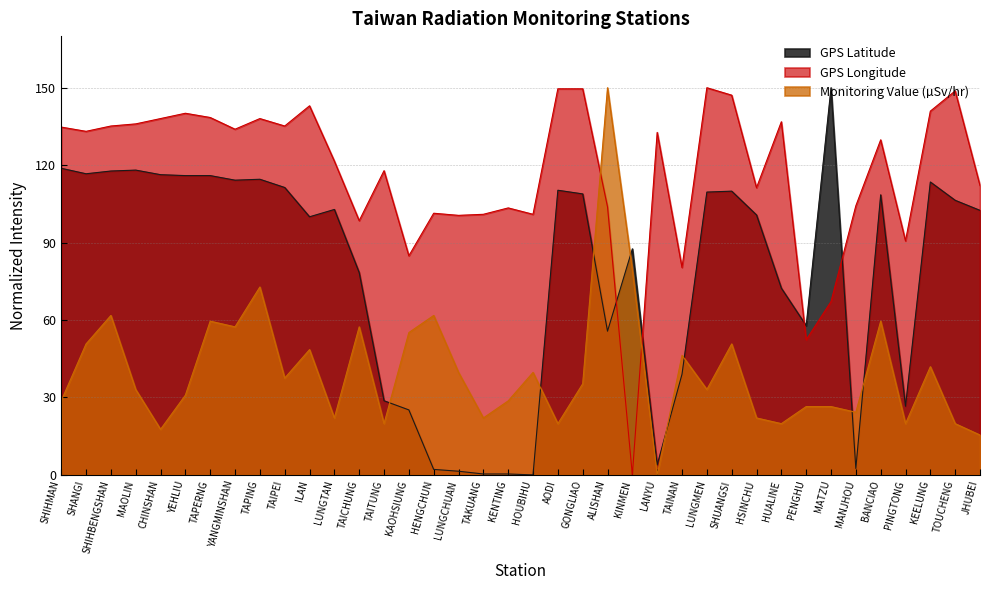

Reading right to left, transcribe all the data shown in this chart.

GPS Latitude: JHUBEI=102.5	TOUCHENG=106.4	KEELUNG=113.5	PINGTONG=26.6	BANCIAO=108.5	MANJHOU=2.5	MATZU=150.0	PENGHU=57.8	HUALINE=72.3	HSINCHU=100.7	SHUANGSI=109.9	LUNGMEN=109.6	TAINAN=39.0	LANYU=3.9	KINMEN=87.6	ALISHAN=55.7	GONGLIAO=108.9	AODI=110.3	HOUBIHU=0.0	KENTING=0.4	TAKUANG=0.4	LUNGCHUAN=1.4	HENGCHUN=2.1	KAOHSIUNG=25.2	TAITUNG=28.7	TAICHUNG=78.4	LUNGTAN=102.8	ILAN=100.0	TAIPEI=111.3	TAPING=114.5	YANGMINSHAN=114.2	TAPERNG=116.0	YEHLIU=116.0	CHINSHAN=116.3	MAOLIN=118.1	SHIHBENGSHAN=117.7	SHANGI=116.7	SHIHMAN=118.8
GPS Longitude: JHUBEI=112.1	TOUCHENG=148.8	KEELUNG=140.9	PINGTONG=90.7	BANCIAO=129.8	MANJHOU=104.3	MATZU=67.2	PENGHU=52.3	HUALINE=136.8	HSINCHU=111.3	SHUANGSI=147.1	LUNGMEN=150.0	TAINAN=80.4	LANYU=132.7	KINMEN=0.0	ALISHAN=103.8	GONGLIAO=149.6	AODI=149.6	HOUBIHU=101.0	KENTING=103.4	TAKUANG=101.0	LUNGCHUAN=100.5	HENGCHUN=101.4	KAOHSIUNG=84.9	TAITUNG=117.9	TAICHUNG=98.5	LUNGTAN=121.6	ILAN=143.0	TAIPEI=135.2	TAPING=138.0	YANGMINSHAN=133.9	TAPERNG=138.5	YEHLIU=140.1	CHINSHAN=138.0	MAOLIN=136.0	SHIHBENGSHAN=135.2	SHANGI=133.1	SHIHMAN=134.8
Monitoring Value: JHUBEI=15.4	TOUCHENG=19.9	KEELUNG=41.9	PINGTONG=19.9	BANCIAO=59.6	MANJHOU=24.3	MATZU=26.5	PENGHU=26.5	HUALINE=19.9	HSINCHU=22.1	SHUANGSI=50.7	LUNGMEN=33.1	TAINAN=46.3	LANYU=0.0	KINMEN=79.4	ALISHAN=150.0	GONGLIAO=35.3	AODI=19.9	HOUBIHU=39.7	KENTING=28.7	TAKUANG=22.1	LUNGCHUAN=39.7	HENGCHUN=61.8	KAOHSIUNG=55.1	TAITUNG=19.9	TAICHUNG=57.4	LUNGTAN=22.1	ILAN=48.5	TAIPEI=37.5	TAPING=72.8	YANGMINSHAN=57.4	TAPERNG=59.6	YEHLIU=30.9	CHINSHAN=17.6	MAOLIN=33.1	SHIHBENGSHAN=61.8	SHANGI=50.7	SHIHMAN=28.7